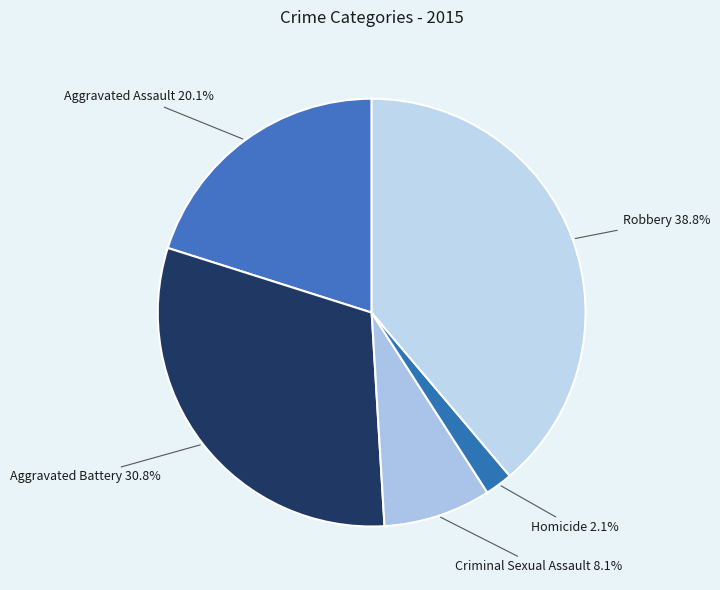

Between Homicide and Criminal Sexual Assault, which is larger?

Criminal Sexual Assault